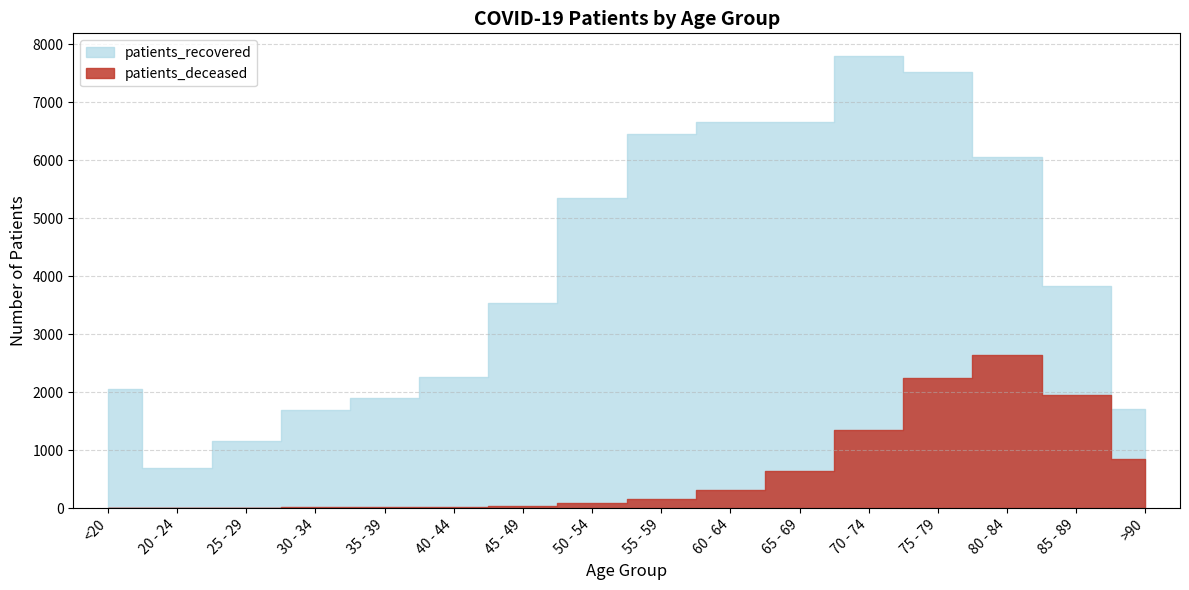

Reading right to left, extract all data points from this chart.

patients_deceased: 842	1958	2634	2241	1341	640	306	160	89	30	17	11	13	3	3	10
patients_recovered: 1716	3840	6063	7523	7802	6655	6666	6459	5354	3532	2261	1894	1695	1159	687	2048